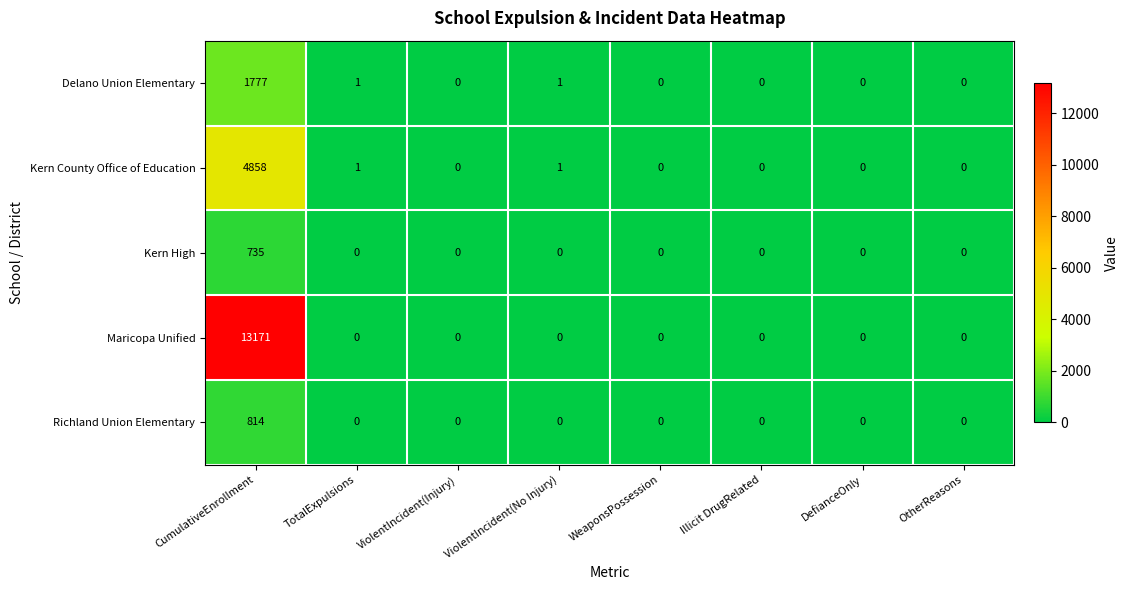

At which category is the sum across all series the highest?

CumulativeEnrollment